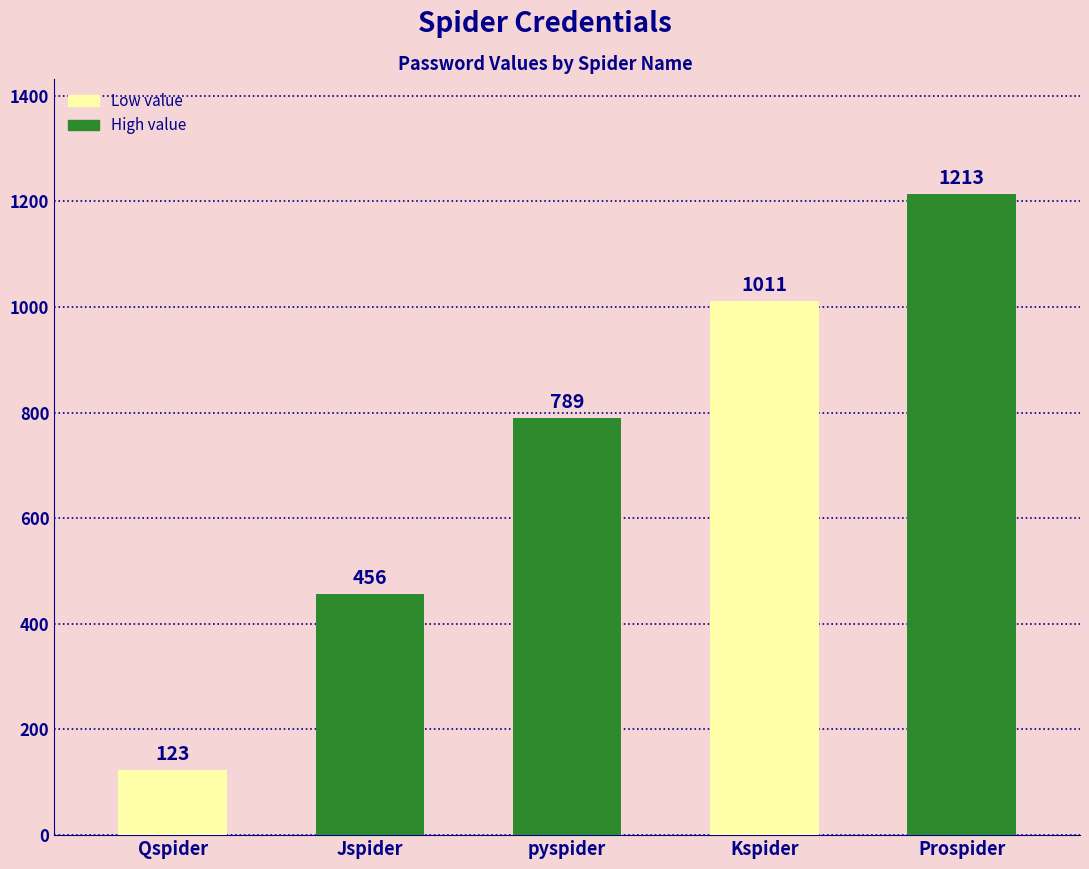

The chart shows a value of 2074 at Prospider. True or false?

False